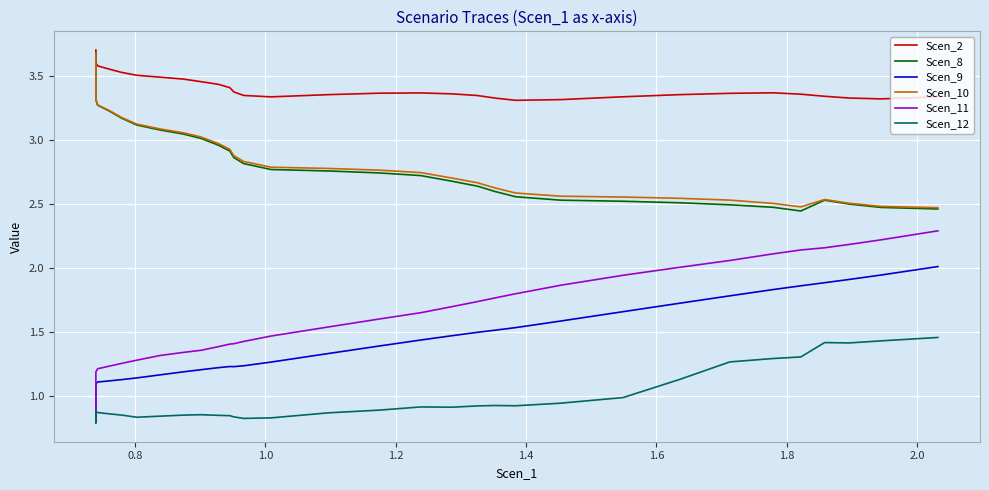

Which series has the largest total across all categories?

Scen_2